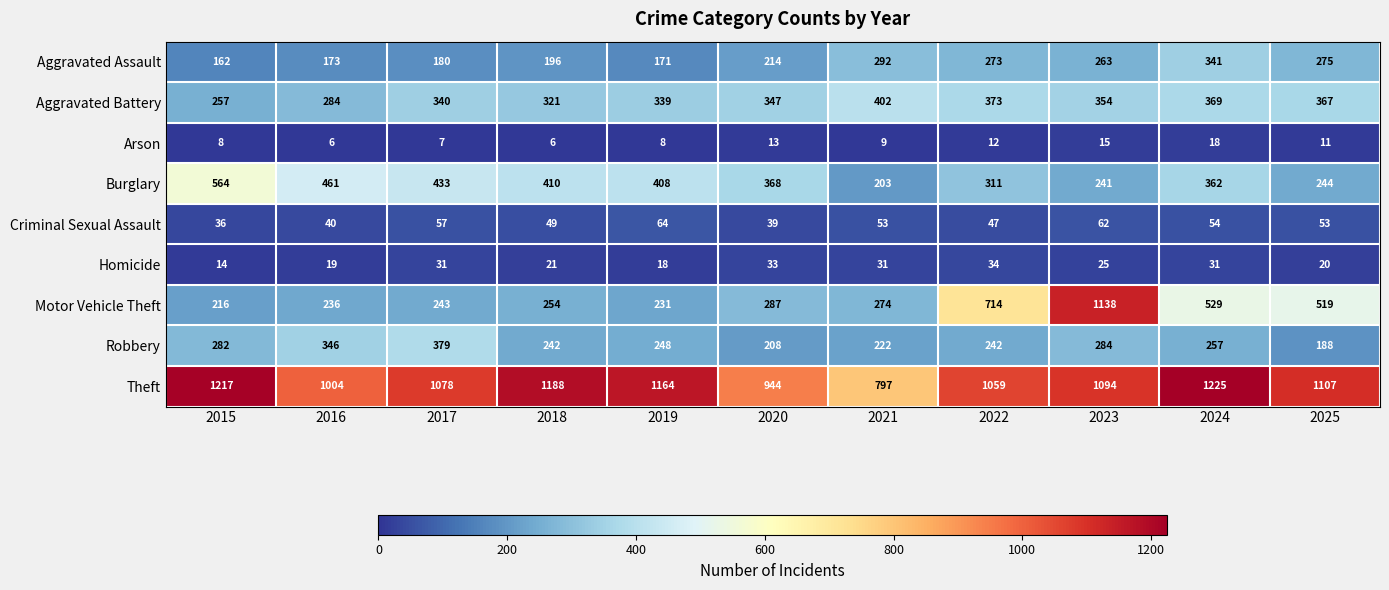

The Burglary series shows 563 at 2019. True or false?

False